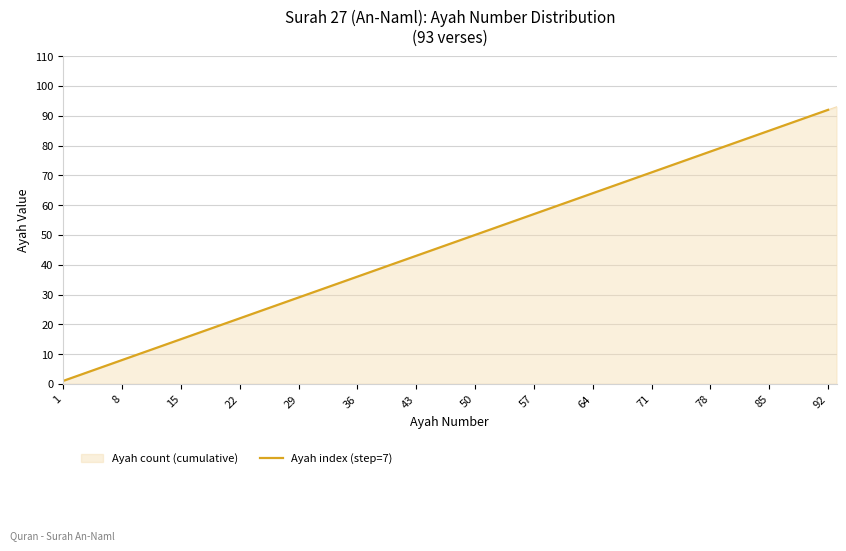

What is the difference between the second highest and minimum values?

84